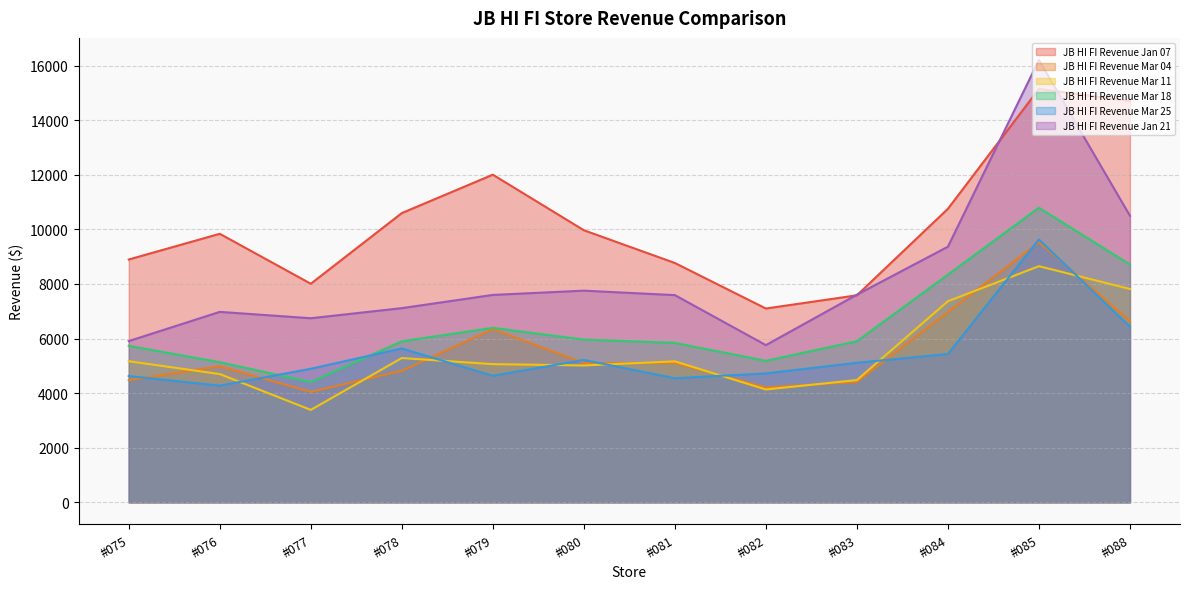

Reading right to left, transcribe all the data shown in this chart.

JB HI FI Revenue Jan 07: 14700.3	15145.5	10753.0	7584.4	7100.4	8768.0	9967.5	12003.3	10596.5	8007.4	9838.0	8895.6
JB HI FI Revenue Mar 04: 6638.3	9535.0	6963.1	4410.9	4207.2	5104.7	5102.2	6346.2	4818.4	4047.6	4986.1	4475.7
JB HI FI Revenue Mar 11: 7816.2	8651.0	7366.9	4479.3	4133.9	5165.2	5014.3	5062.9	5285.5	3386.6	4699.1	5169.9
JB HI FI Revenue Mar 18: 8713.1	10792.5	8341.2	5903.0	5184.4	5841.1	5962.5	6392.0	5899.5	4406.2	5134.4	5734.1
JB HI FI Revenue Mar 25: 6433.3	9628.8	5435.9	5112.4	4723.1	4546.9	5217.4	4637.9	5637.0	4892.6	4275.1	4627.8
JB HI FI Revenue Jan 21: 10499.6	16204.0	9365.3	7607.3	5759.6	7591.3	7754.8	7598.4	7114.3	6744.3	6977.5	5907.1